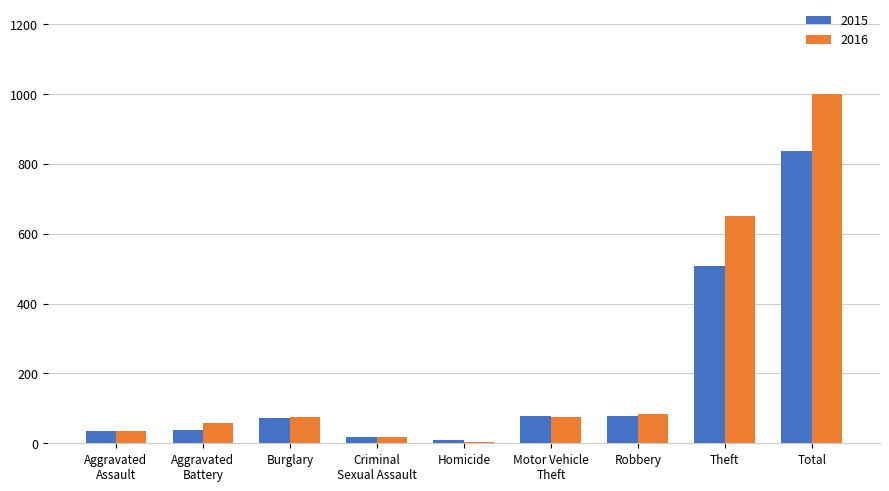

Where is 2015 nearest to the value 423?

Theft